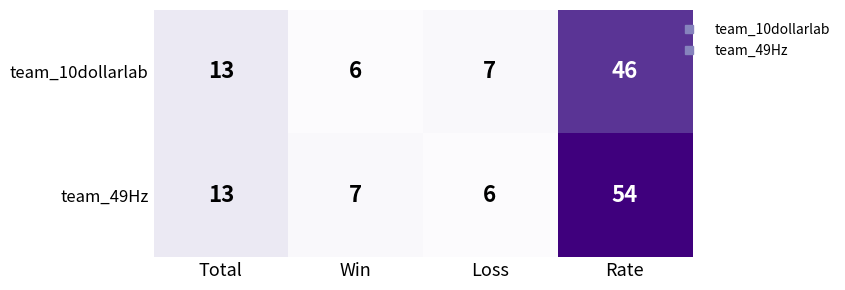

Reading left to right, transcribe all the data shown in this chart.

team_10dollarlab: Total=13	Win=6	Loss=7	Rate=46
team_49Hz: Total=13	Win=7	Loss=6	Rate=54